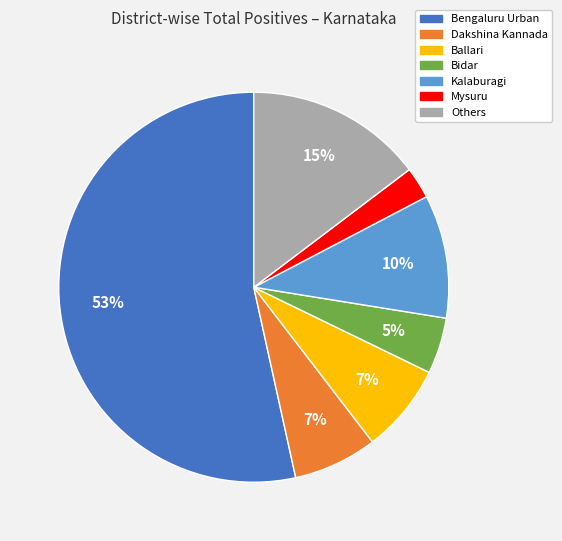

Does any single category account for the majority?

Yes